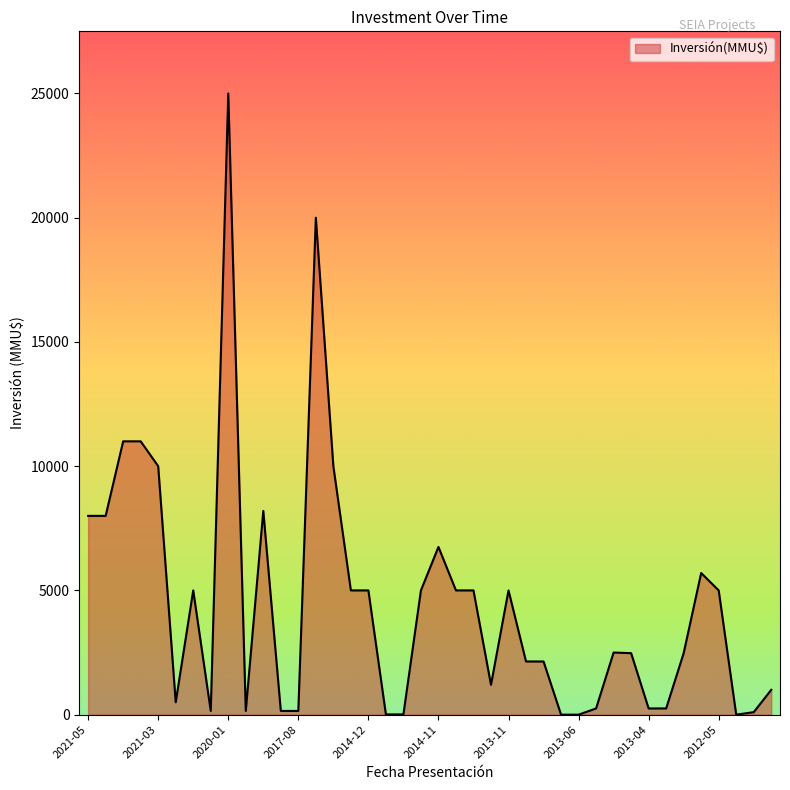

What is the maximum value shown in the chart?

25000